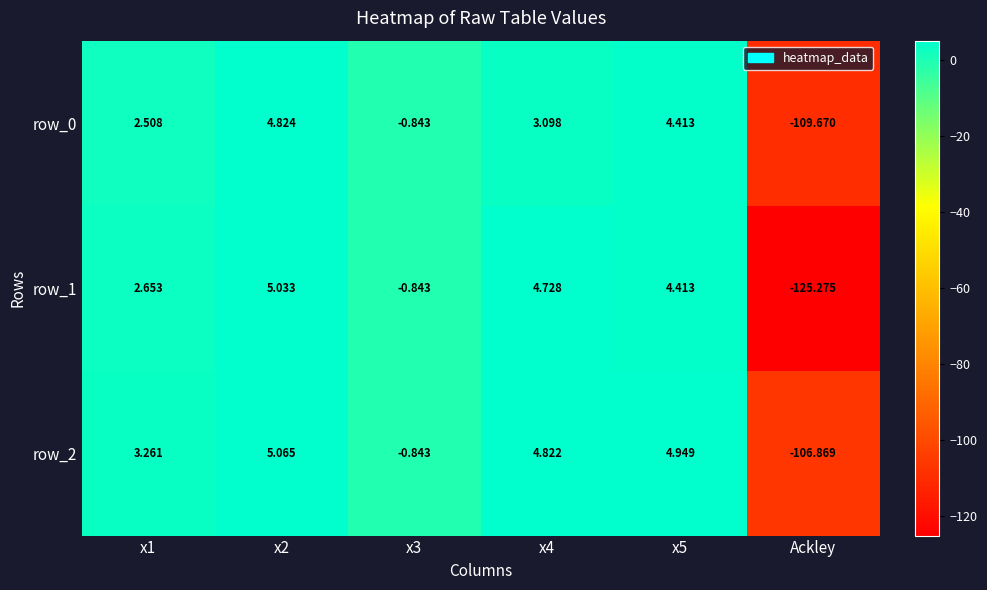

What is the lowest value of the row_2 series?

-106.9